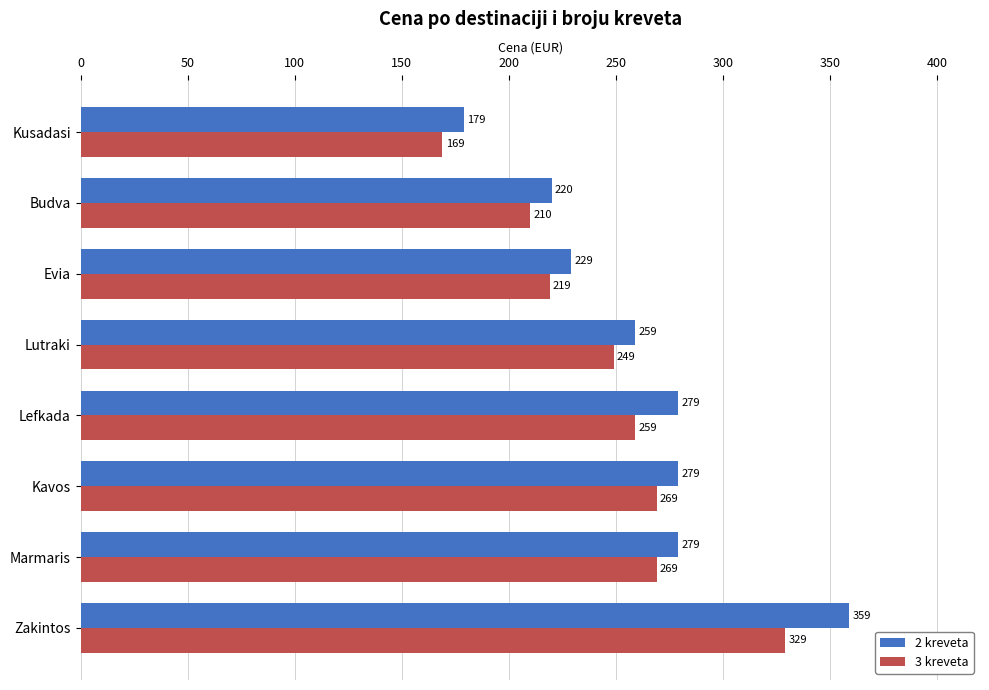

What is the difference between the second highest and second lowest values in the 3 kreveta series?

59